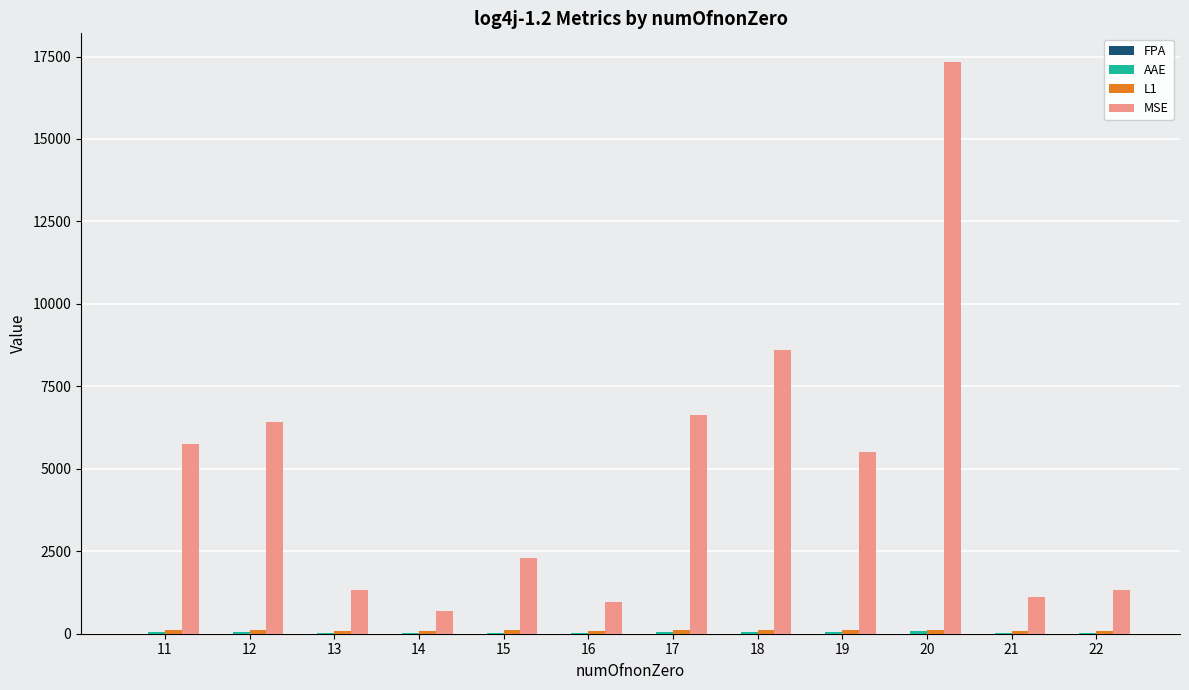

What is the sum of all MSE values?

57958.7